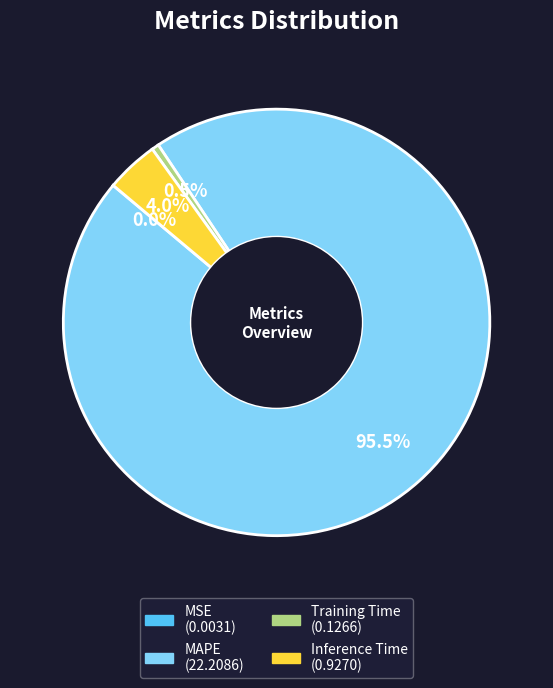

To the nearest percent, what is the difference between the Training Time and MAPE slice percentages?

95%